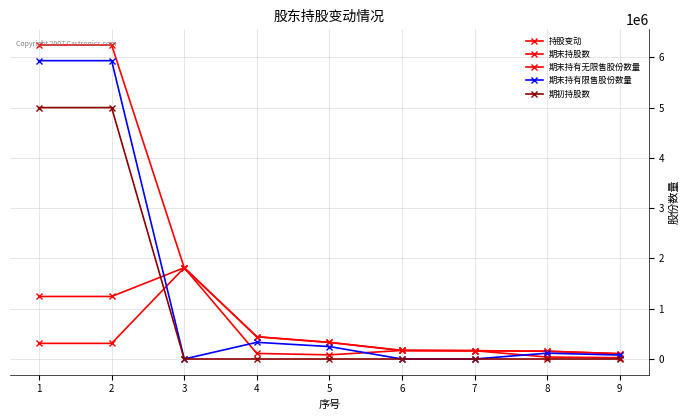

Count the number of data series in this chart.

5